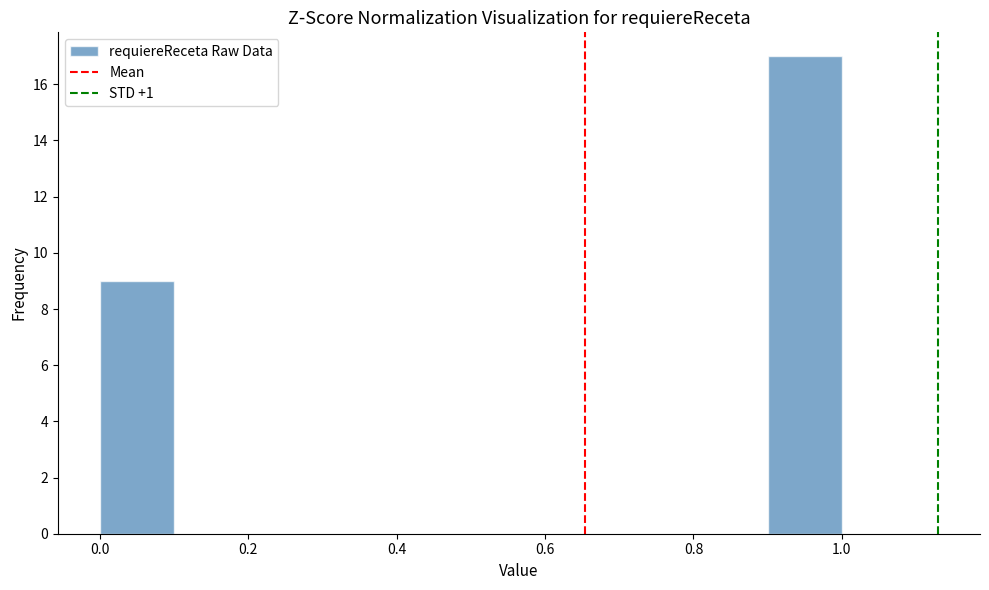

Reading left to right, transcribe this chart: for each bar, give the range it covers on the x-axis and its height. The values are not printed on the chart, so give them approximately, as read against the axis.

0.0 to 0.1: 9
0.1 to 0.2: 0
0.2 to 0.3: 0
0.3 to 0.4: 0
0.4 to 0.5: 0
0.5 to 0.6: 0
0.6 to 0.7: 0
0.7 to 0.8: 0
0.8 to 0.9: 0
0.9 to 1.0: 17